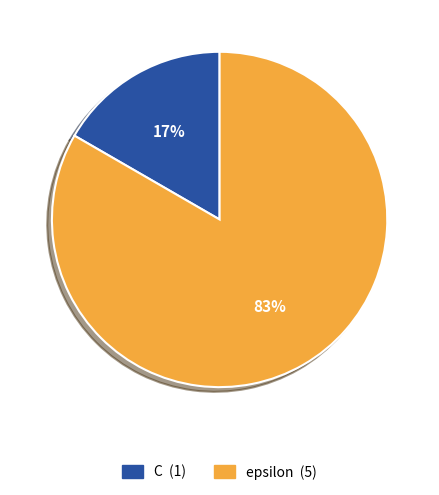

Count the number of slices in the pie.

2